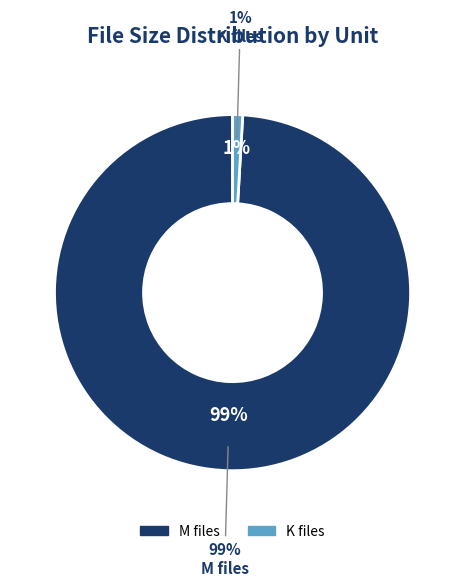

Is there any slice that represents more than half of the pie?

No